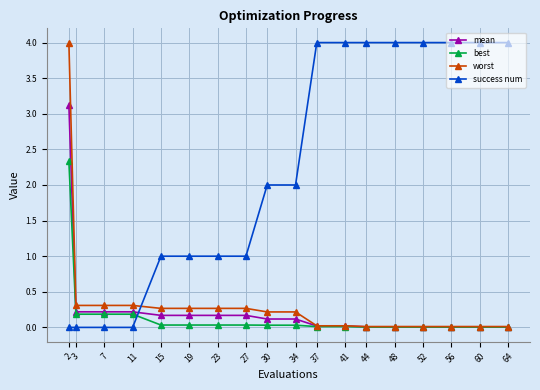

The value of success num at 56 is 4.0. True or false?

True